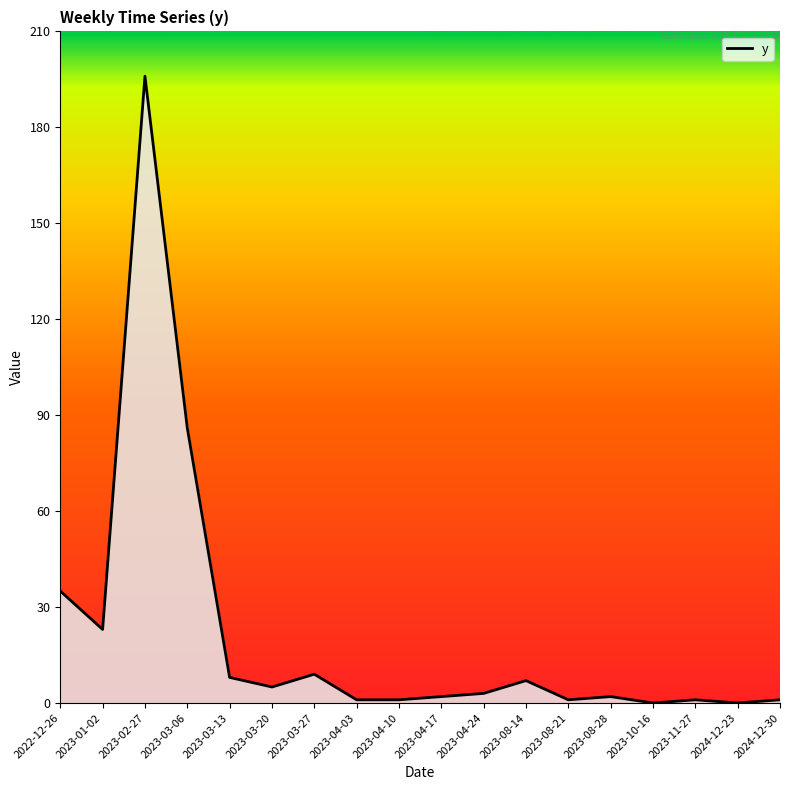

The value at 2024-12-23 is -116. True or false?

False